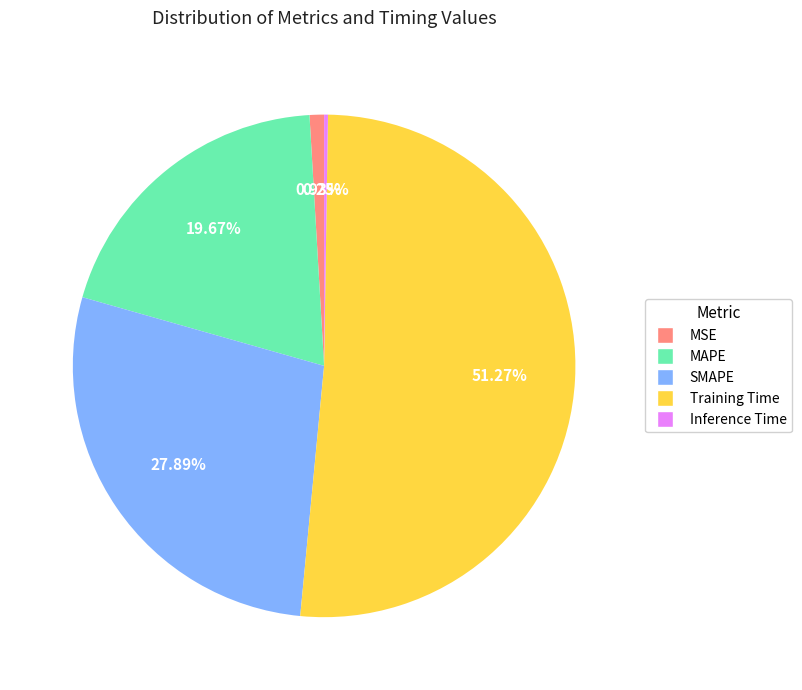

What portion of the pie excludes Training Time?

48.7%